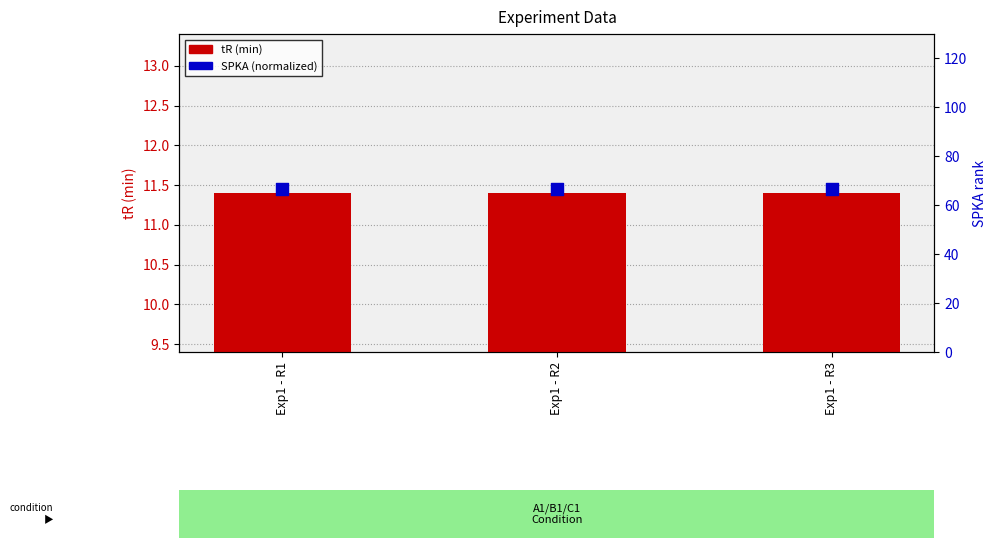

Which series has the widest spread of Y values?

tR (min)